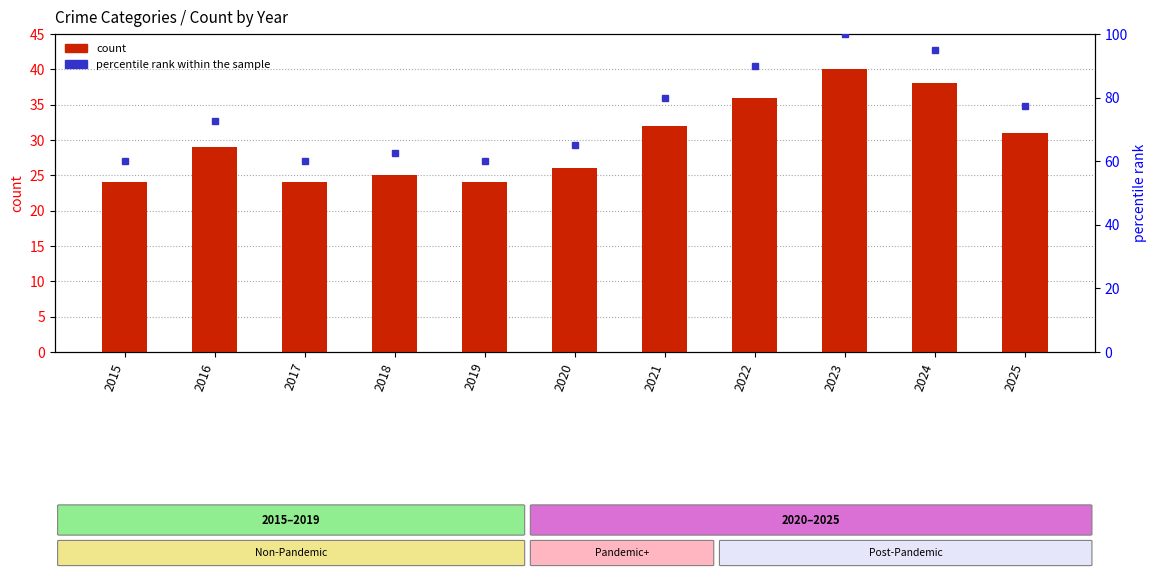

At how many categories does at least one series exceed 96?

1